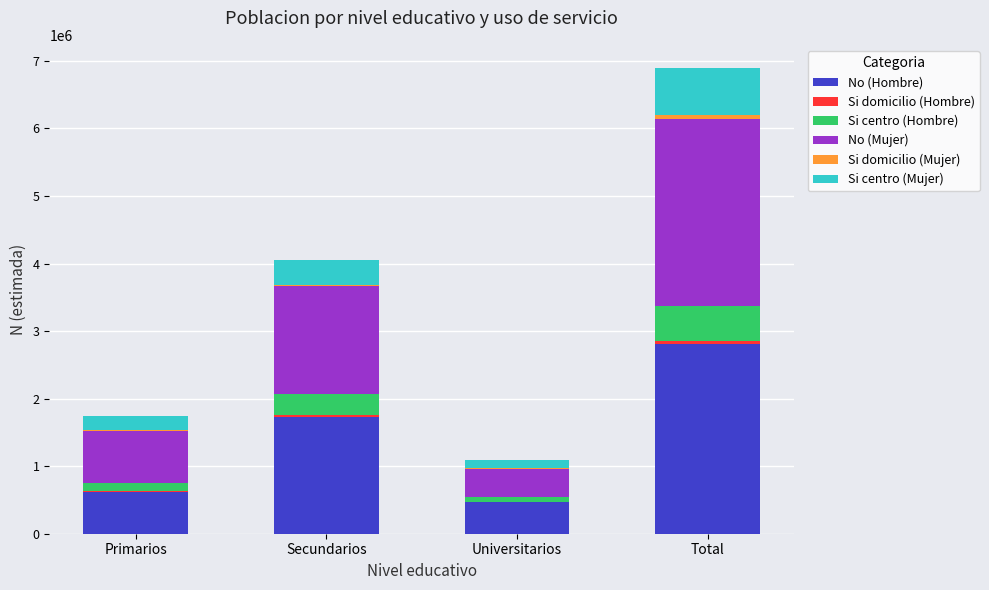

How many distinct data groups are displayed?

6